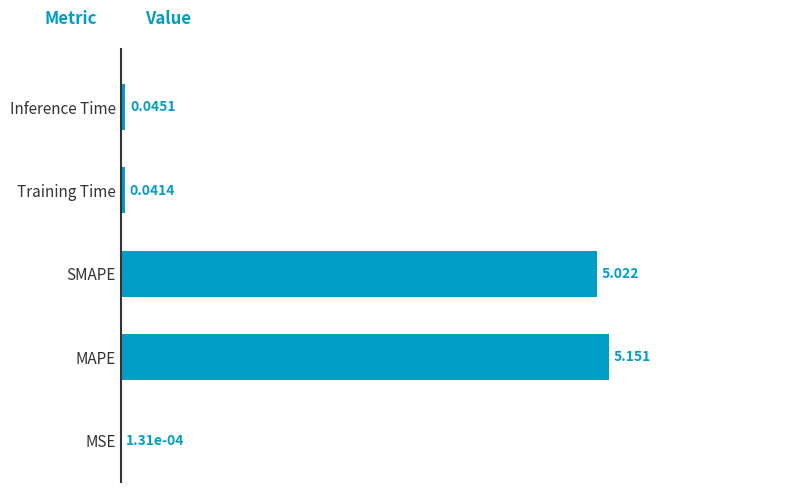

Between Inference Time and MSE, which is larger?

Inference Time